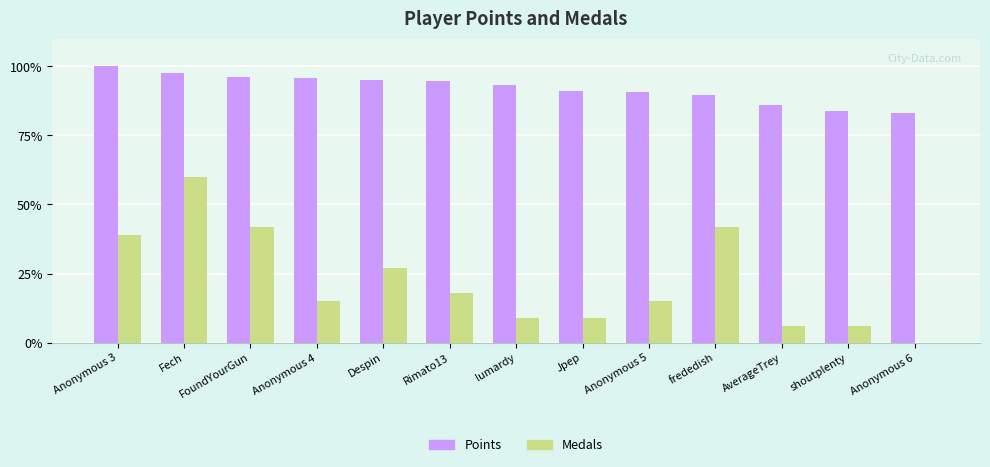

Is it true that Medals equals 42.0 at FoundYourGun?

True